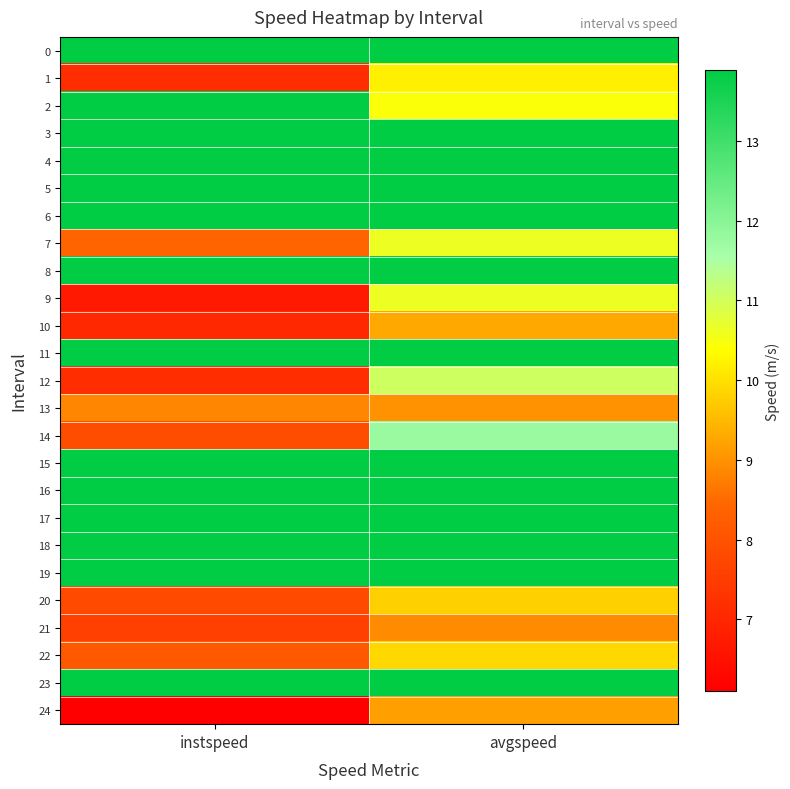

Reading left to right, transcribe all the data shown in this chart.

0: instspeed=13.9	avgspeed=13.9
1: instspeed=7.2	avgspeed=10.2
2: instspeed=13.9	avgspeed=10.4
3: instspeed=13.9	avgspeed=13.9
4: instspeed=13.9	avgspeed=13.9
5: instspeed=13.9	avgspeed=13.9
6: instspeed=13.9	avgspeed=13.9
7: instspeed=8.4	avgspeed=10.6
8: instspeed=13.9	avgspeed=13.9
9: instspeed=6.7	avgspeed=10.6
10: instspeed=7.0	avgspeed=9.3
11: instspeed=13.9	avgspeed=13.9
12: instspeed=7.1	avgspeed=11.0
13: instspeed=8.9	avgspeed=9.0
14: instspeed=7.9	avgspeed=11.8
15: instspeed=13.9	avgspeed=13.9
16: instspeed=13.9	avgspeed=13.9
17: instspeed=13.9	avgspeed=13.9
18: instspeed=13.9	avgspeed=13.9
19: instspeed=13.9	avgspeed=13.9
20: instspeed=7.8	avgspeed=9.8
21: instspeed=7.6	avgspeed=8.9
22: instspeed=8.2	avgspeed=9.9
23: instspeed=13.9	avgspeed=13.9
24: instspeed=6.1	avgspeed=9.2